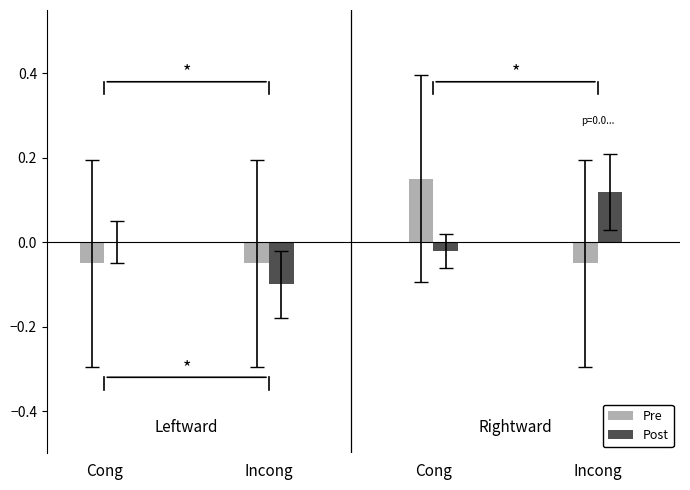

The Post series shows -0.2 at Incong. True or false?

False